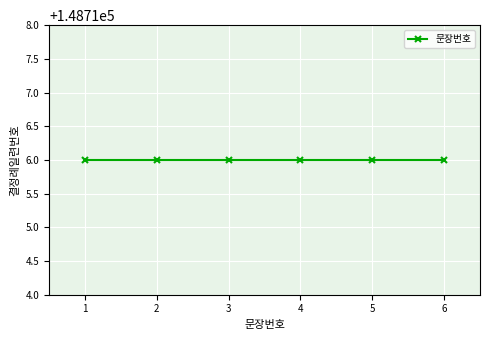

True or false: there are more than 0 points higher than both neighbors.

False